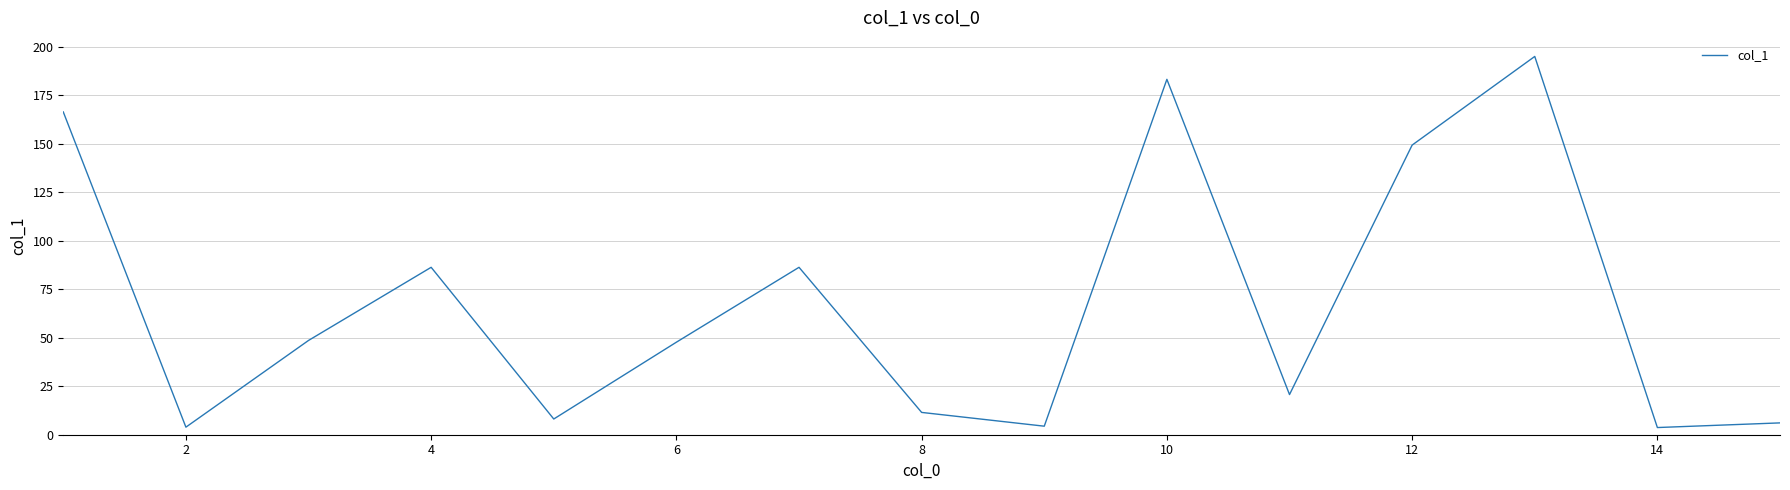

What is the difference between the maximum and minimum values?

191.3